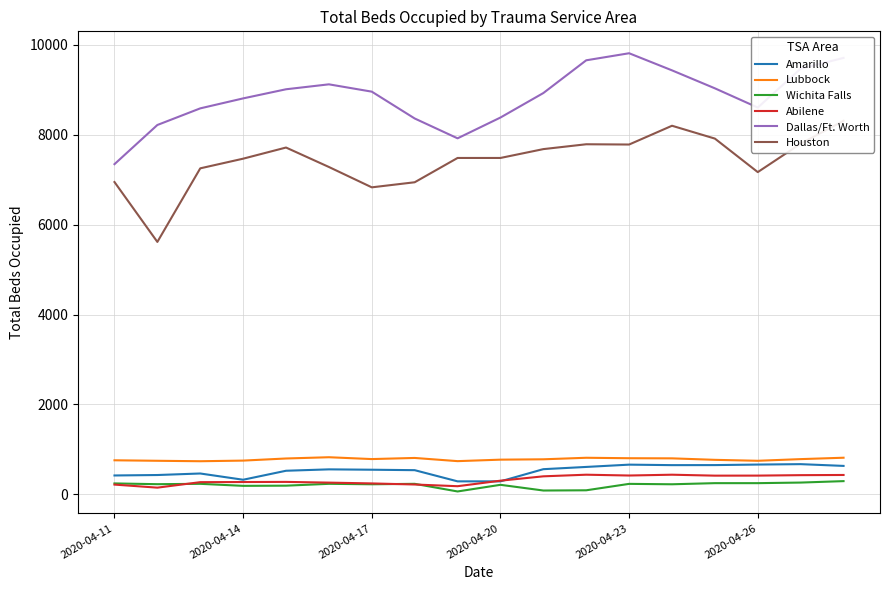

What is the value of the Wichita Falls point at the 10th from the left?

209